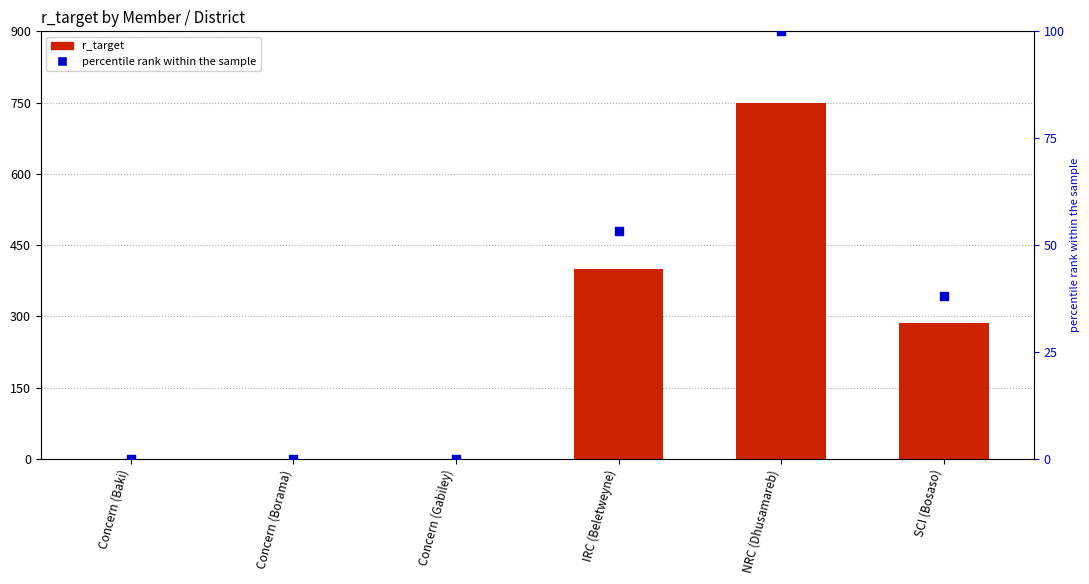

What is the total value across all series at IRC (Beletweyne)?

453.3